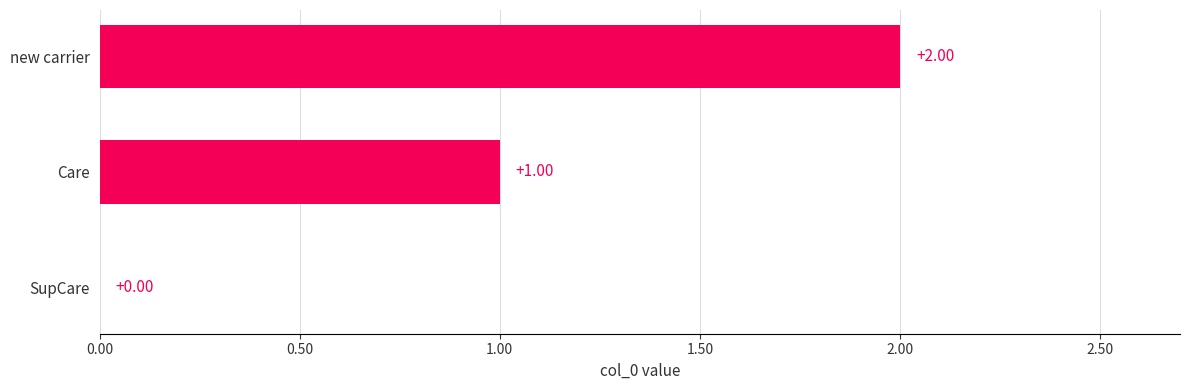

What is the change in value from Care to new carrier?

+1